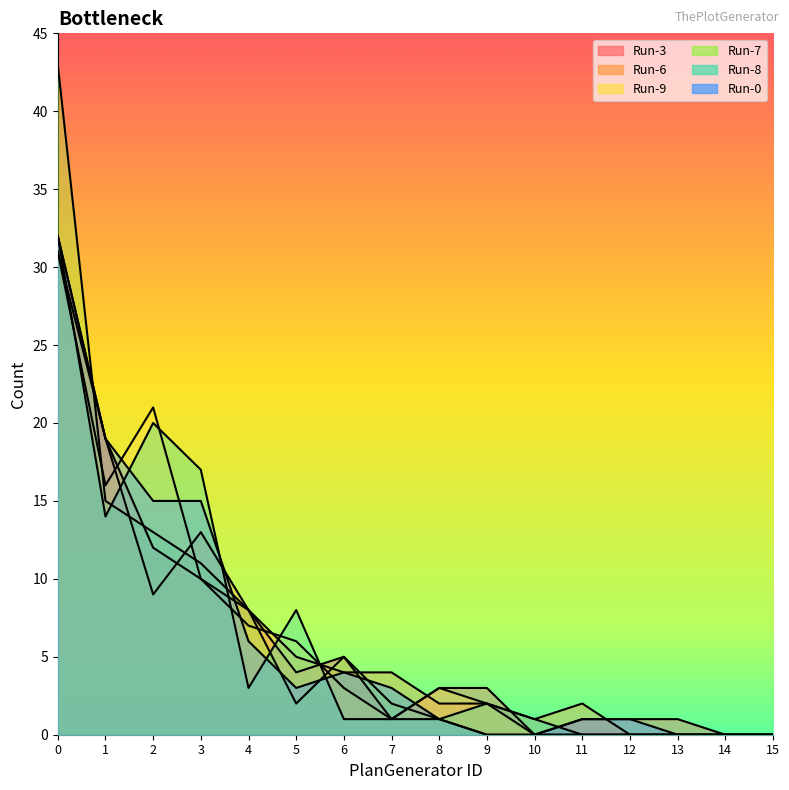

What is the maximum value shown in the chart?

43